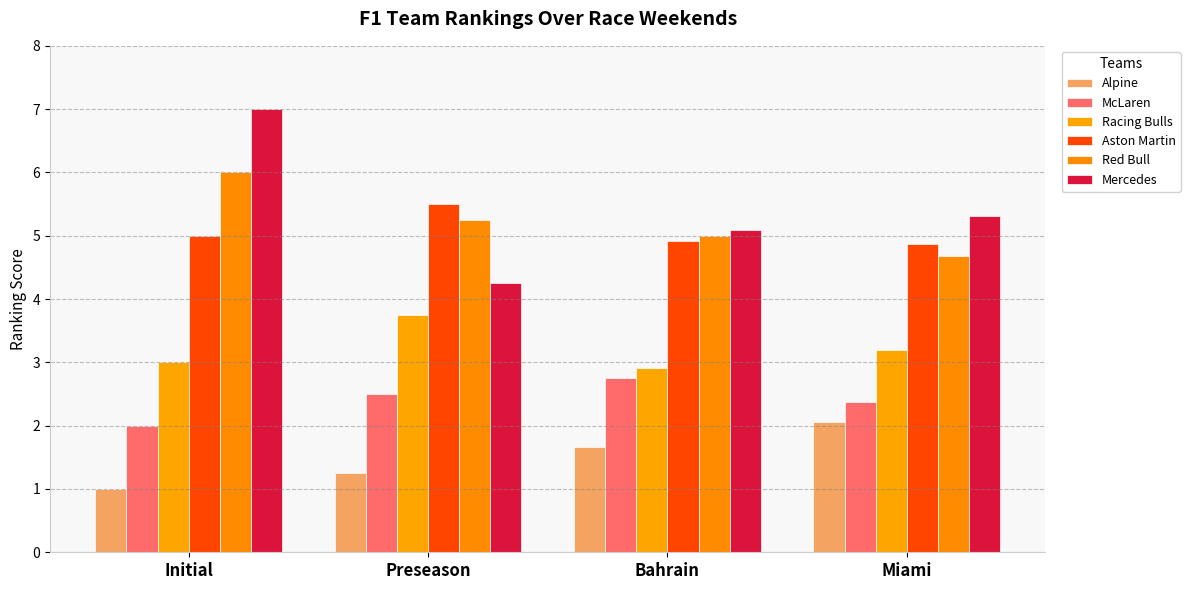

What is the difference between the maximum and minimum values in the Red Bull series?

1.3